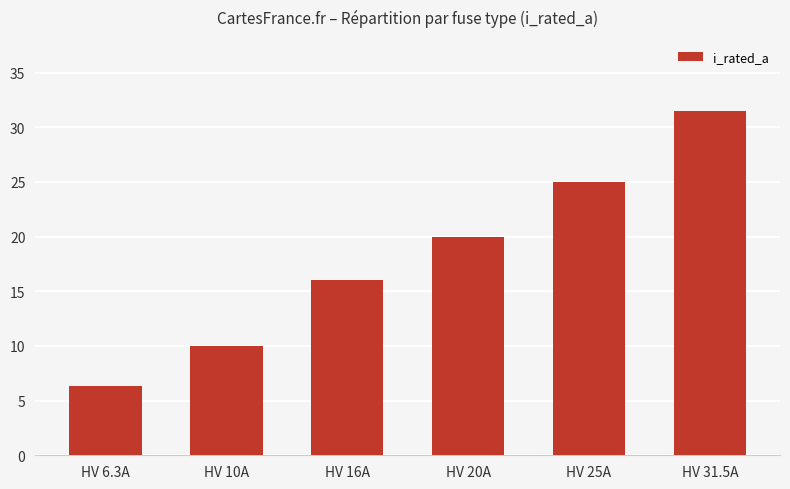

Rank the categories by value from lowest to highest.

HV 6.3A, HV 10A, HV 16A, HV 20A, HV 25A, HV 31.5A